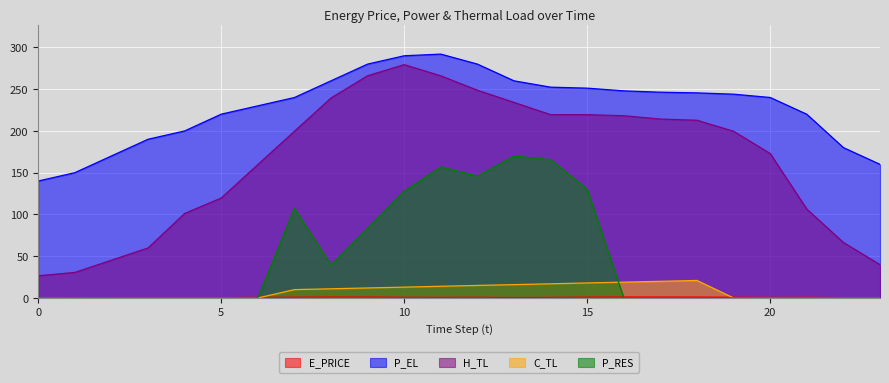

How many data points does each series have?

24